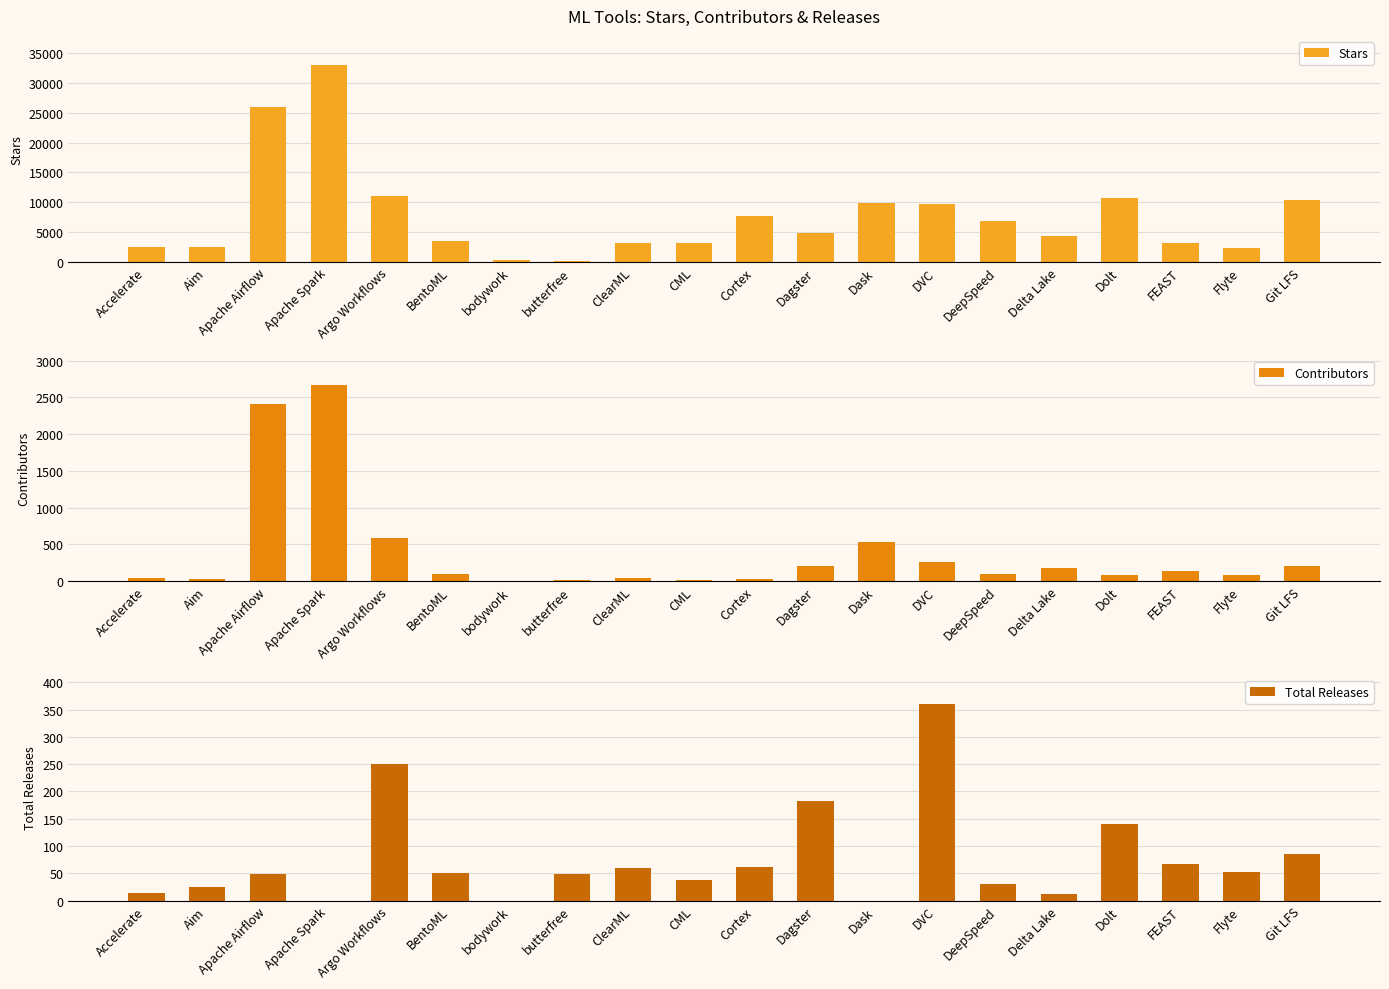

What is the spread (max minus min) of values at ClearML?

3137